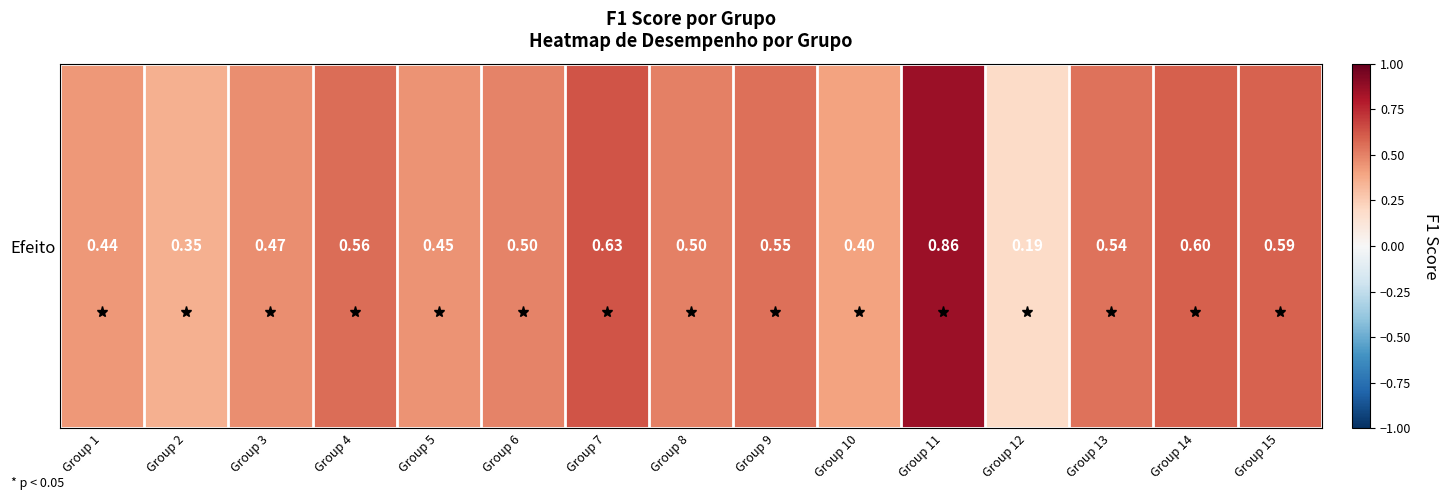

Reading left to right, extract all data points from this chart.

Group 1=0.4	Group 2=0.4	Group 3=0.5	Group 4=0.6	Group 5=0.5	Group 6=0.5	Group 7=0.6	Group 8=0.5	Group 9=0.6	Group 10=0.4	Group 11=0.9	Group 12=0.2	Group 13=0.5	Group 14=0.6	Group 15=0.6